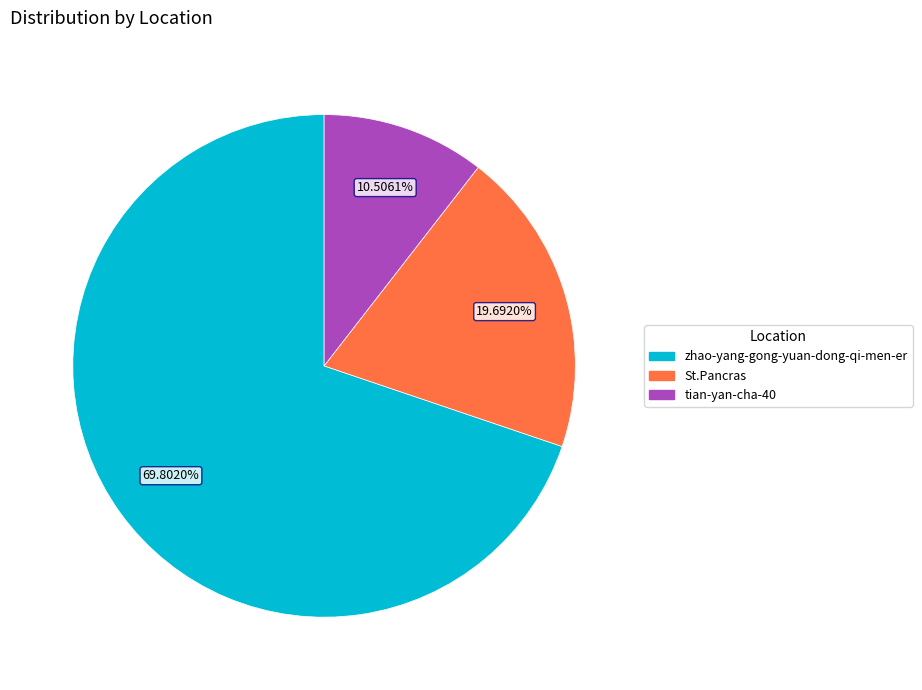

Is St.Pancras the majority of the pie?

No